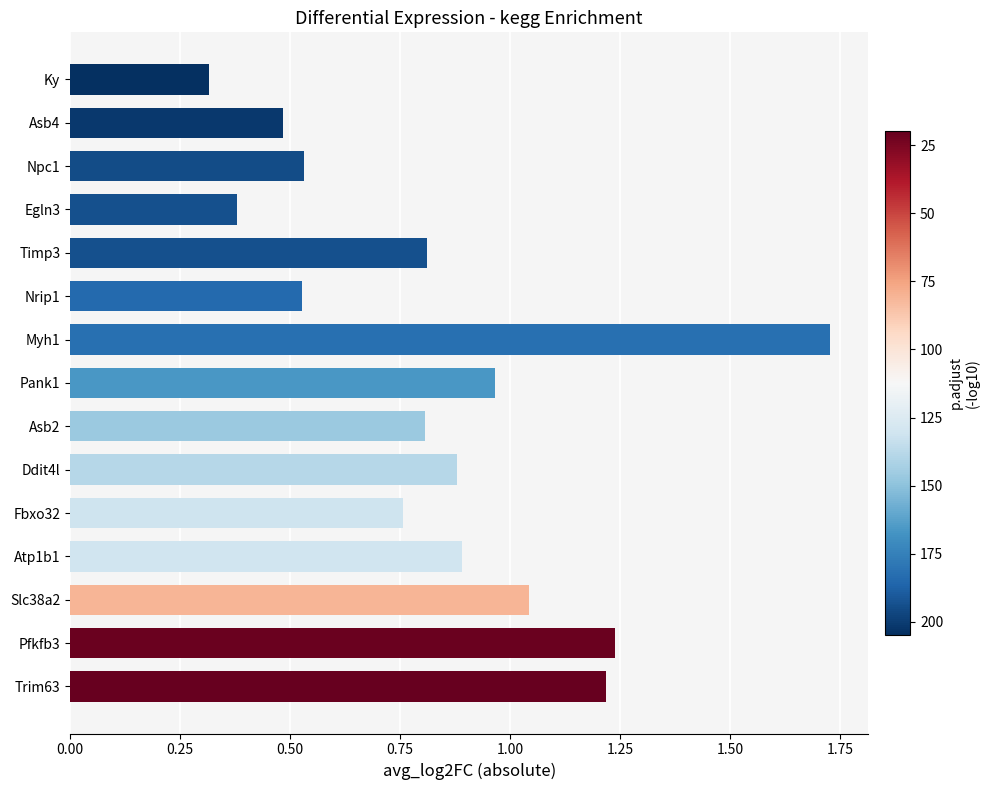

Which label corresponds to the smallest value in the chart?

Ky